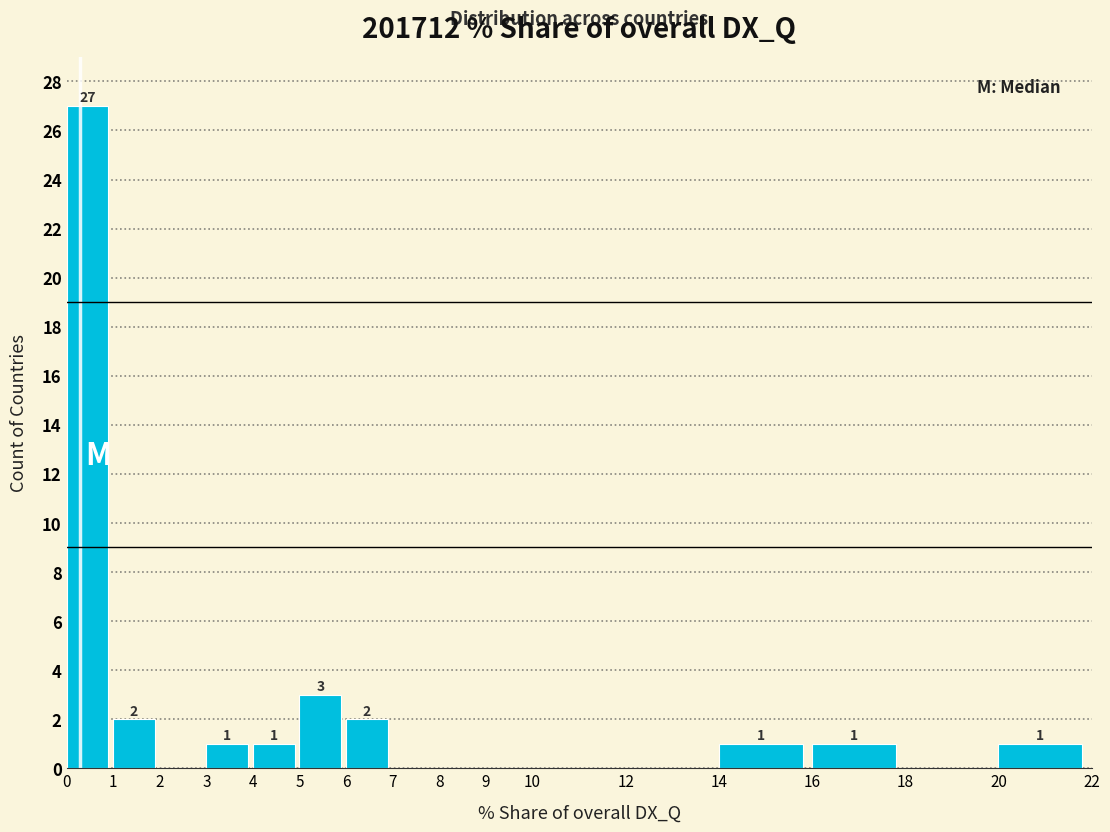

Which range on the x-axis has the tallest bar?

0 to 1